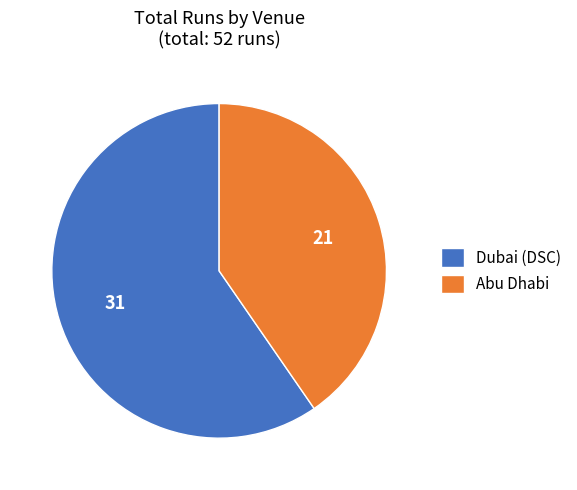

Approximately how many times larger is the value at Dubai (DSC) compared to Abu Dhabi?

1.5